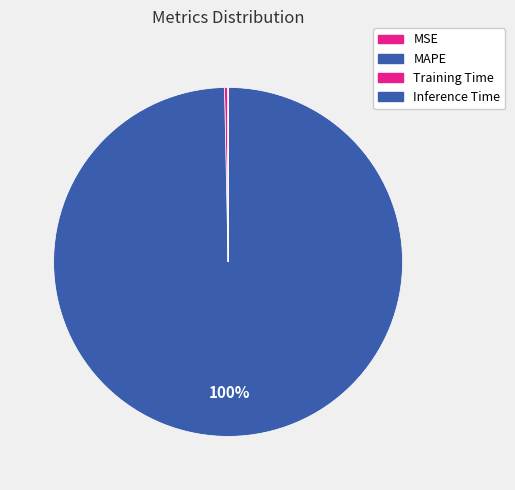

Which slice is the smallest?

Inference Time